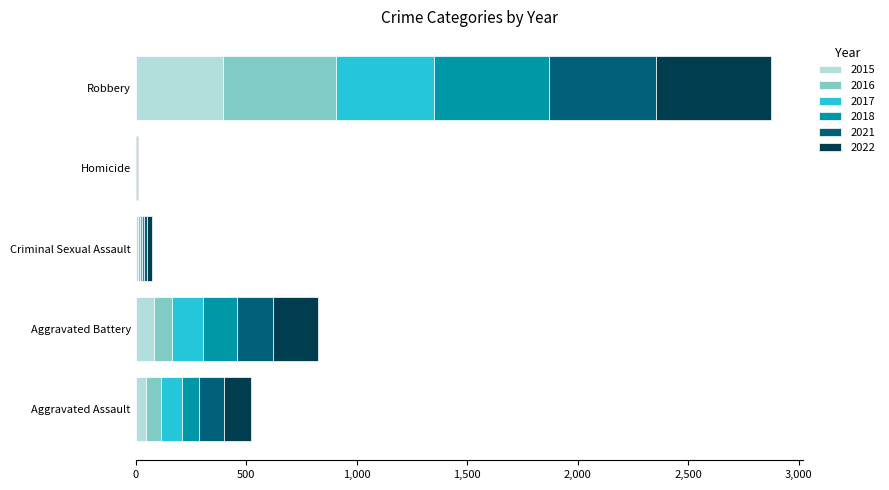

What is the maximum value for 2015?

395